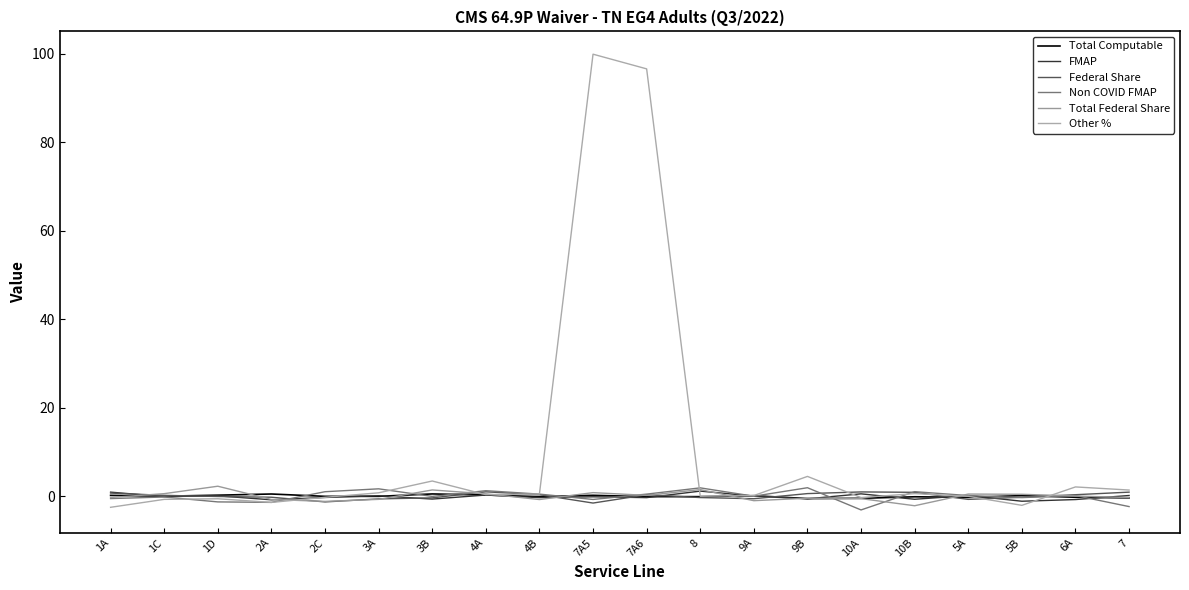

At how many categories does at least one series exceed 74?

2